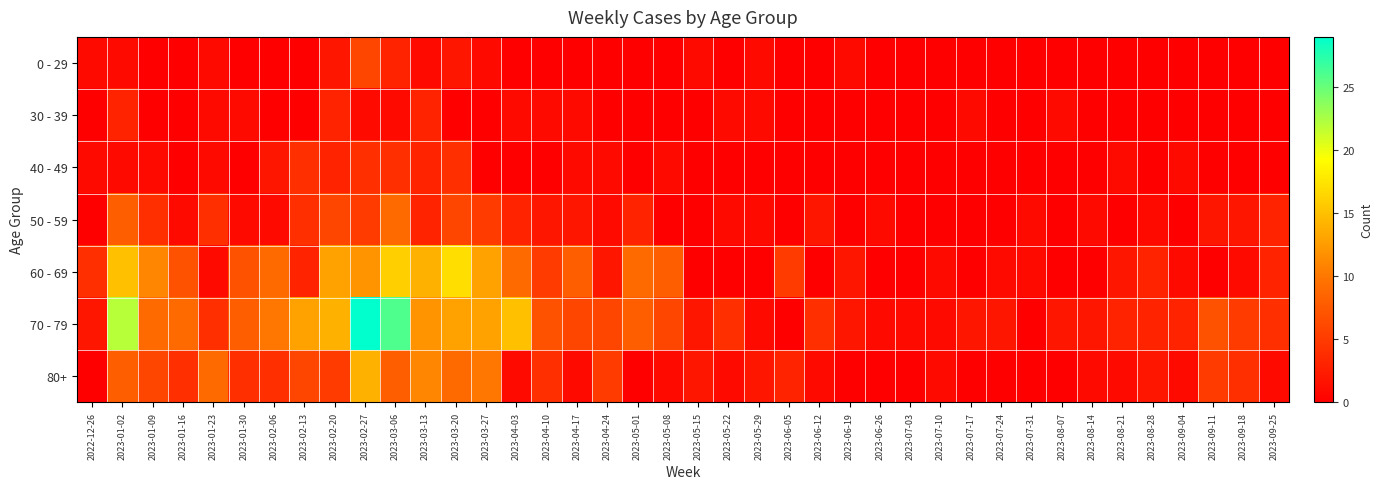

How many distinct data groups are displayed?

7